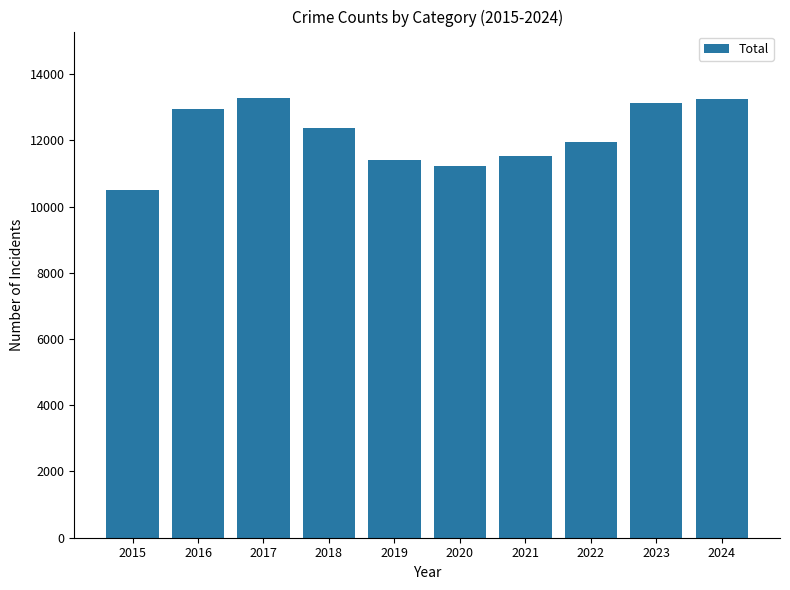

The chart shows a value of 7063 at 2024. True or false?

False